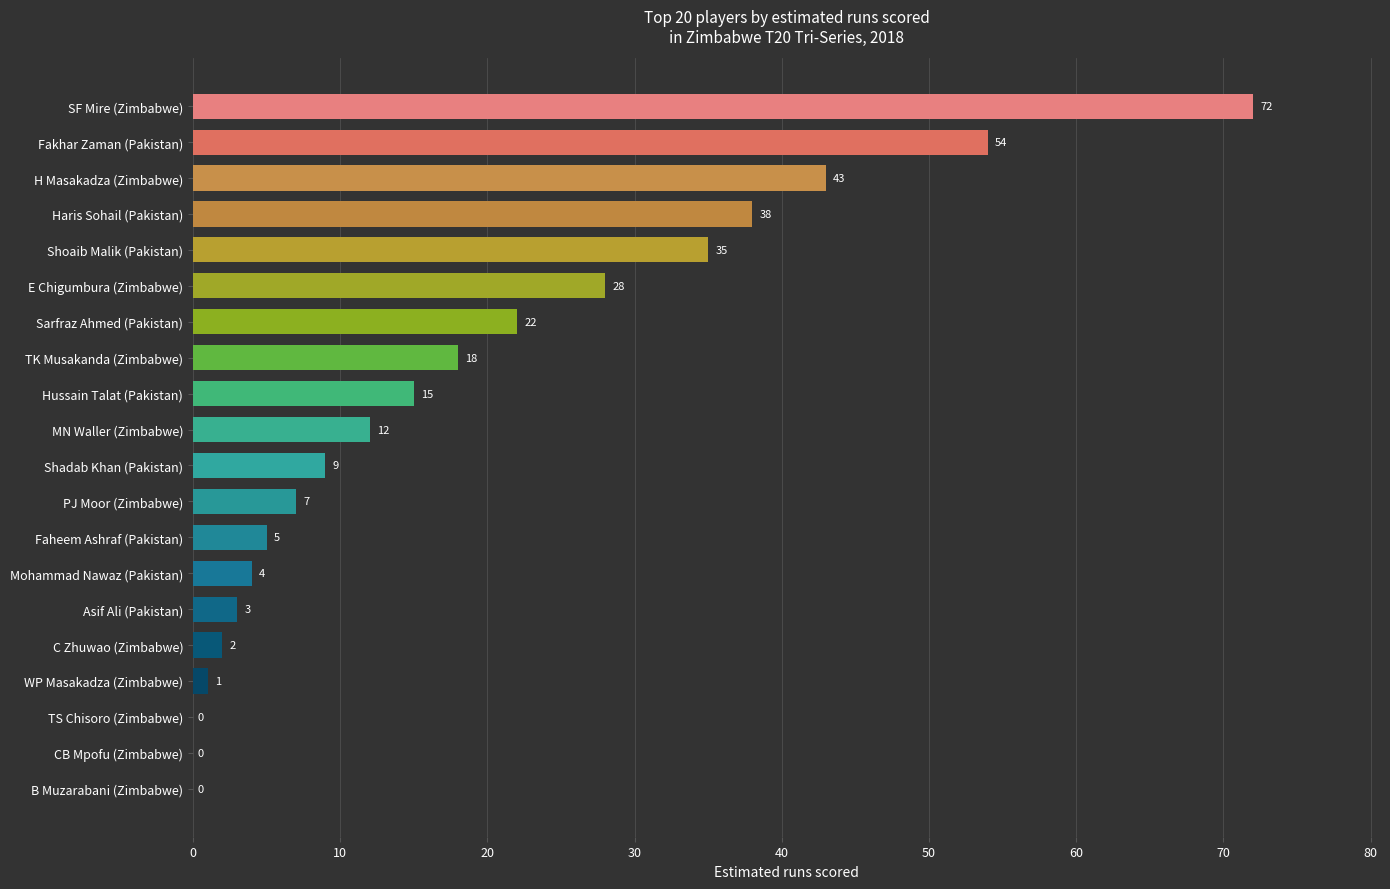

At which label is the value closest to 36?

Shoaib Malik (Pakistan)